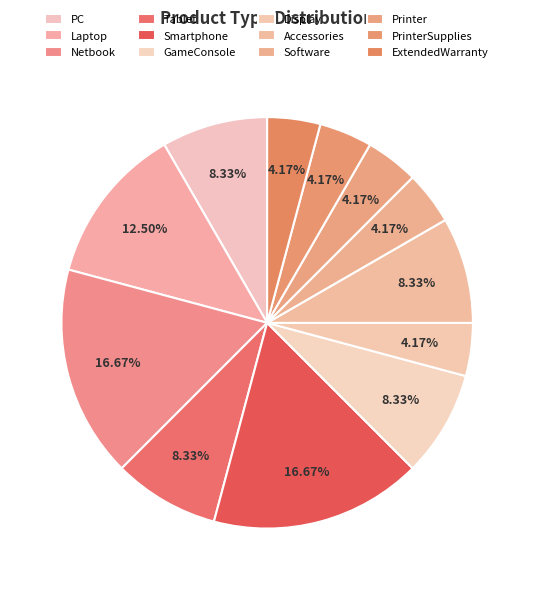

Does Printer represent more than half of the total?

No